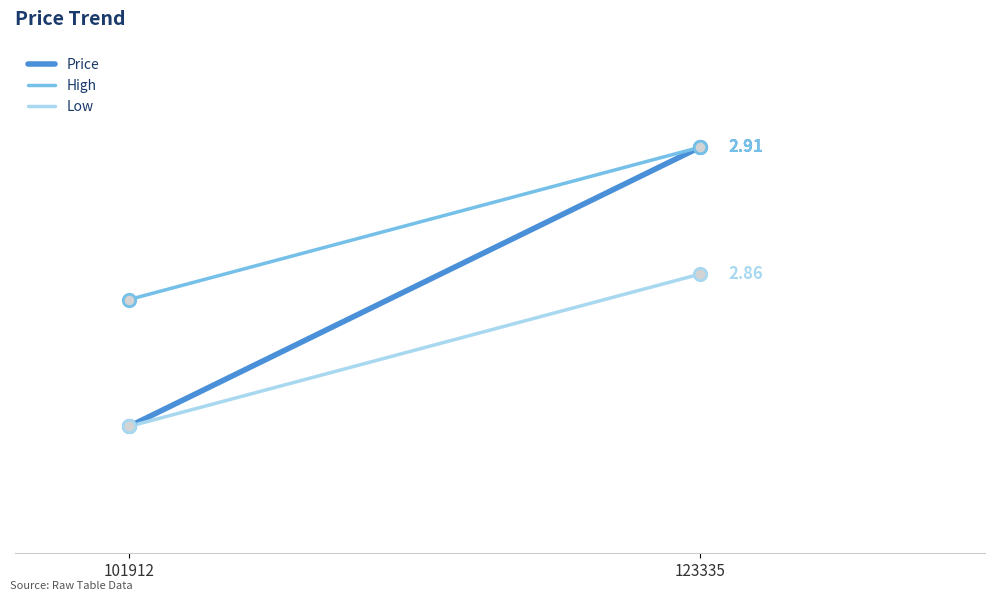

Which series has the largest total across all categories?

High